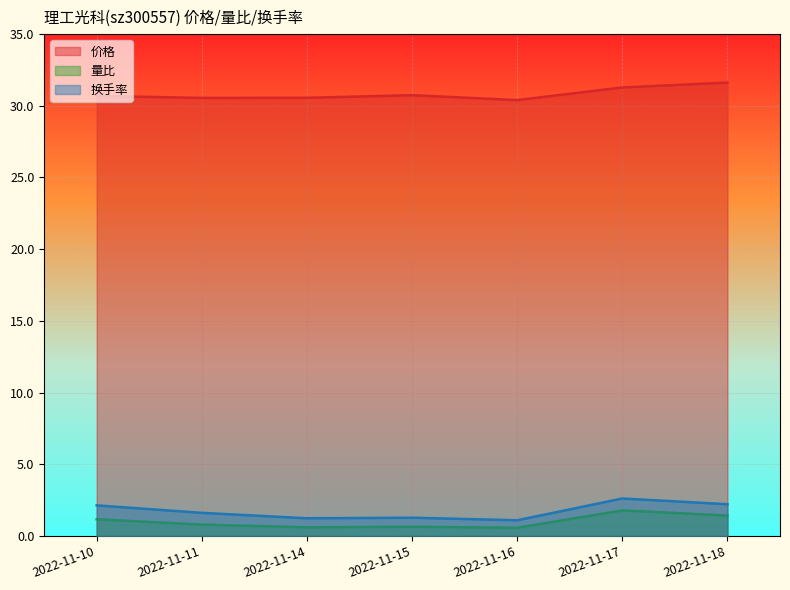

How many lines are shown in the chart?

3